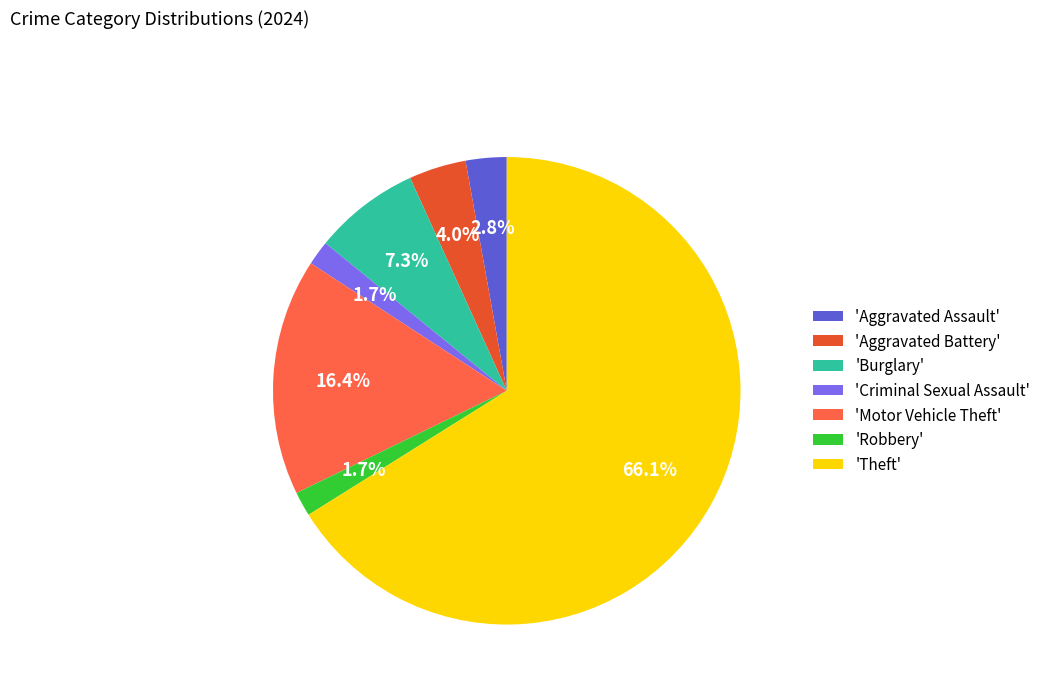

Does any single category account for the majority?

Yes